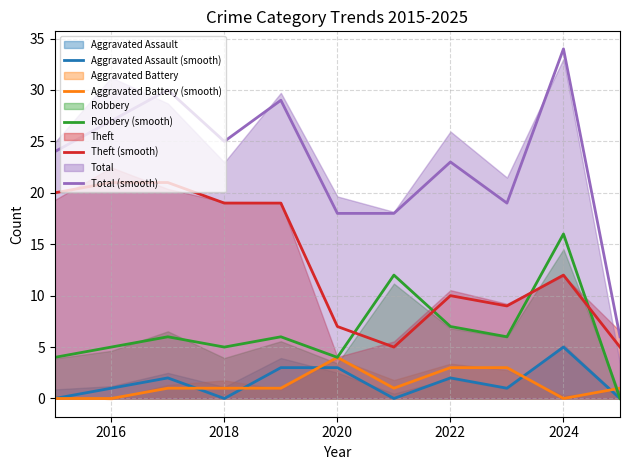

Does the chart display data point markers on the line(s)?

No